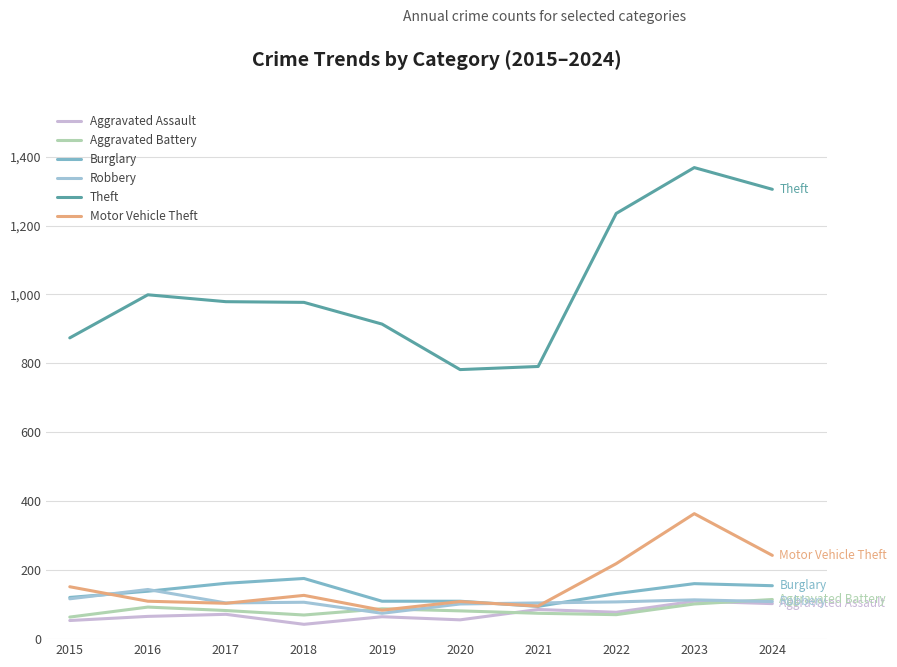

What are all the series names shown in the legend?

Aggravated Assault, Aggravated Battery, Burglary, Robbery, Theft, Motor Vehicle Theft